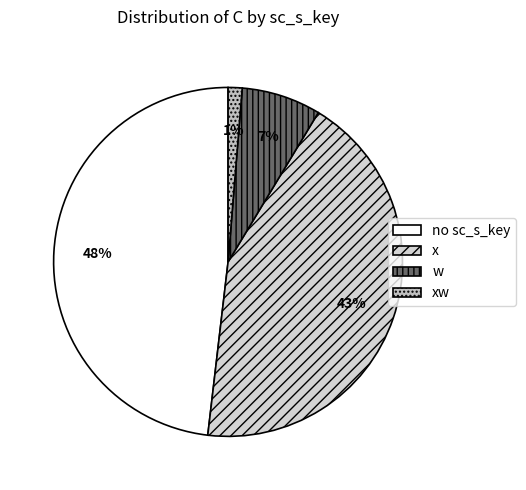

What percentage is NOT represented by w?

92.6%